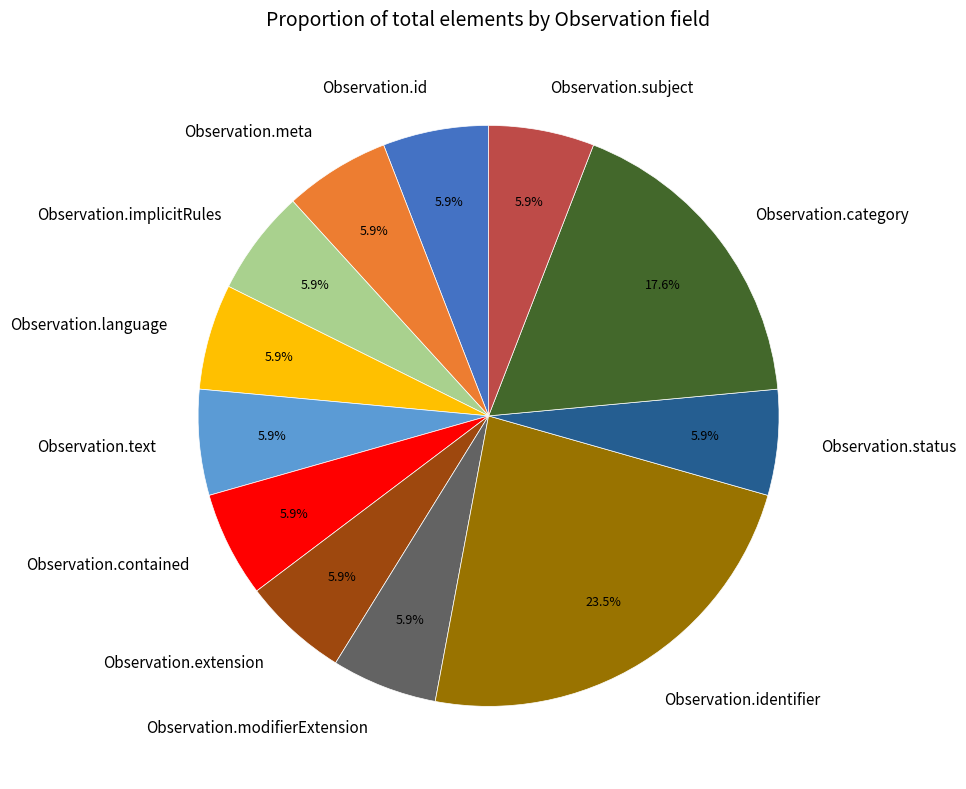

What percentage is NOT represented by Observation.category?

82.4%